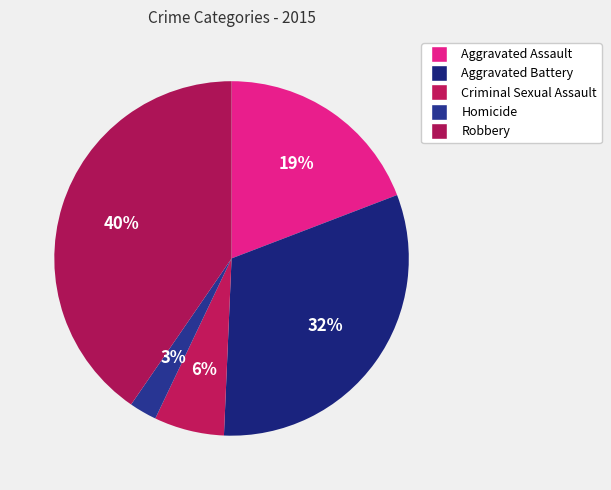

How many segments does this pie chart have?

5